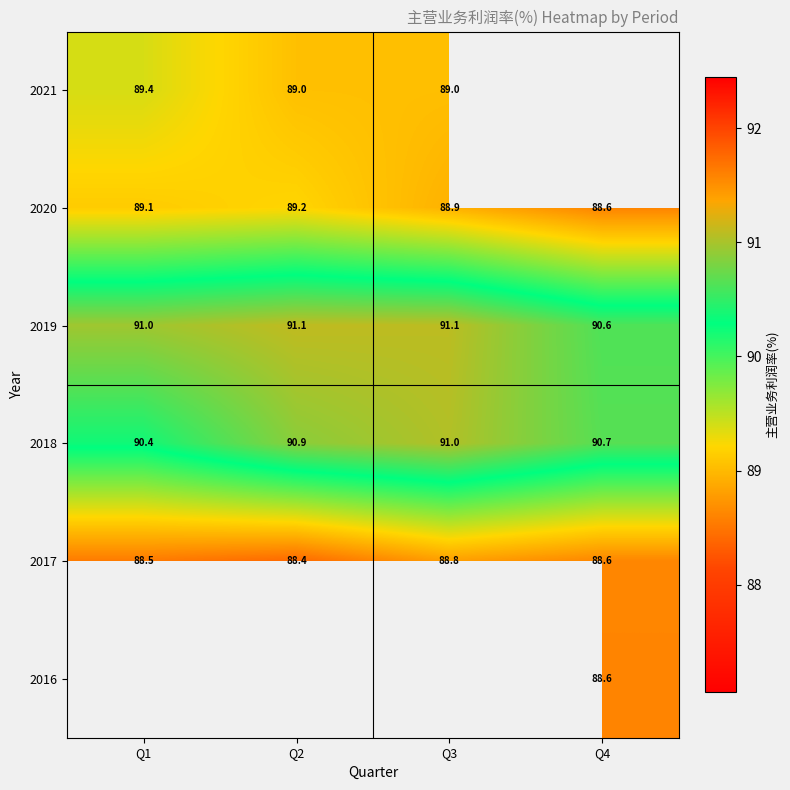

Is the value of 2019 at Q3 greater than the value of 2018 at Q1?

Yes